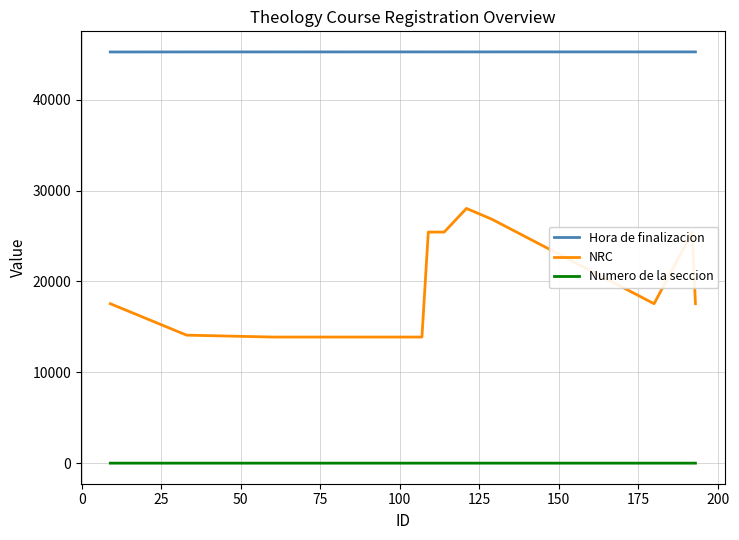

List the series in order of their overall mean, highest first.

Hora de finalizacion, NRC, Numero de la seccion